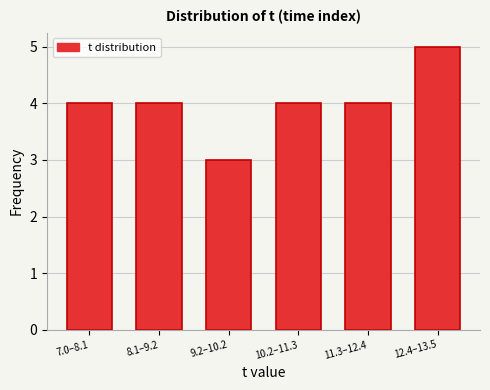

Reading left to right, extract all data points from this chart.

4	4	3	4	4	5